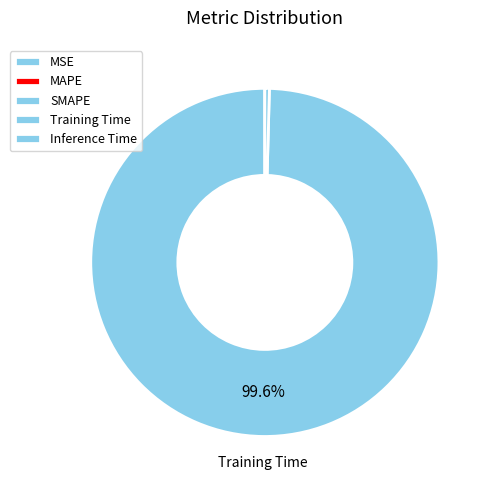

Which category has the biggest portion of the pie?

Training Time